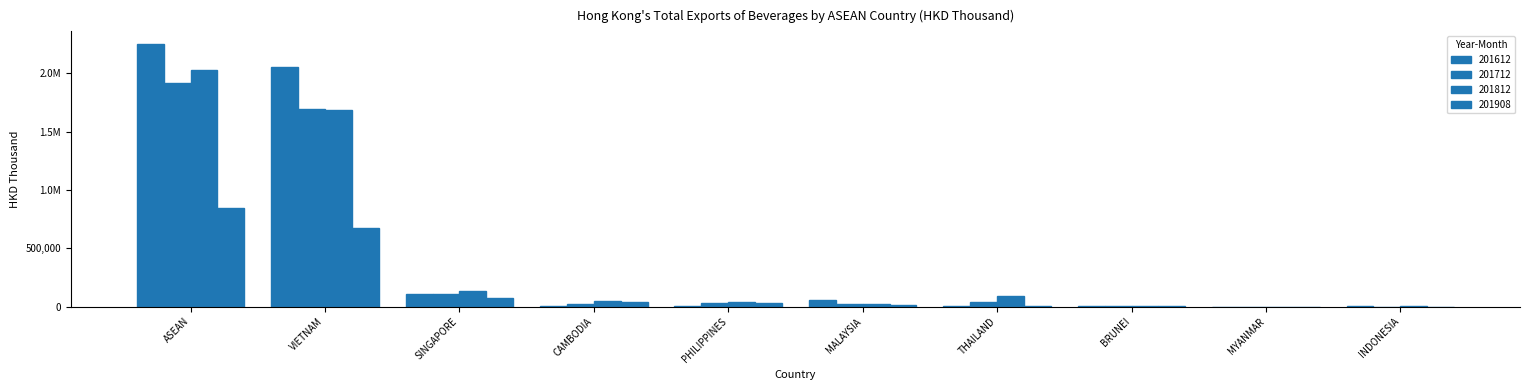

Are the bars grouped side by side (vs. stacked)?

Yes